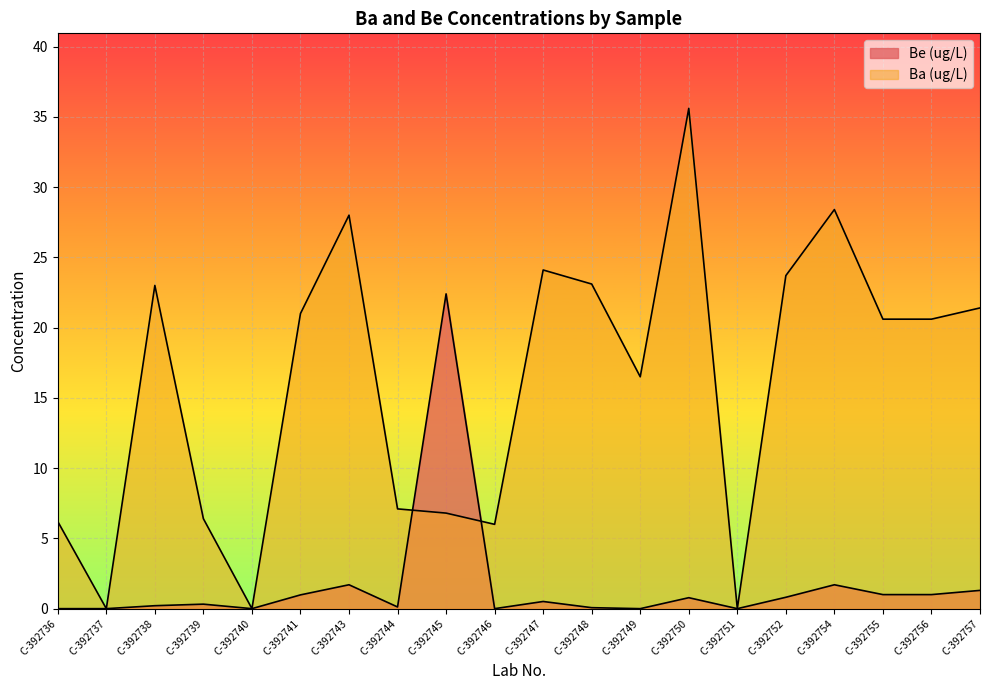

What is the difference between the maximum and minimum values in the Ba (ug/L) series?

35.6